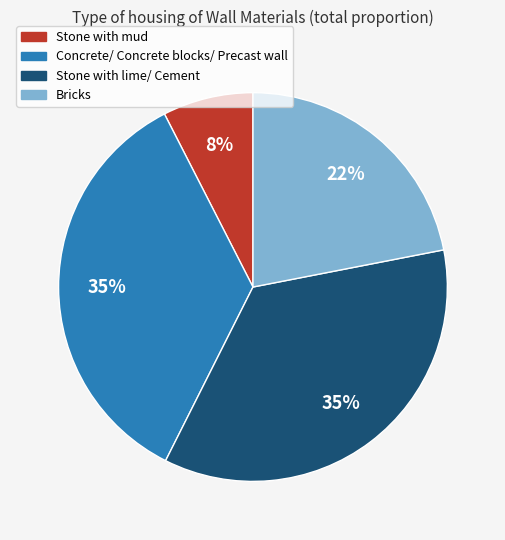

Between Stone with mud and Bricks, which is larger?

Bricks